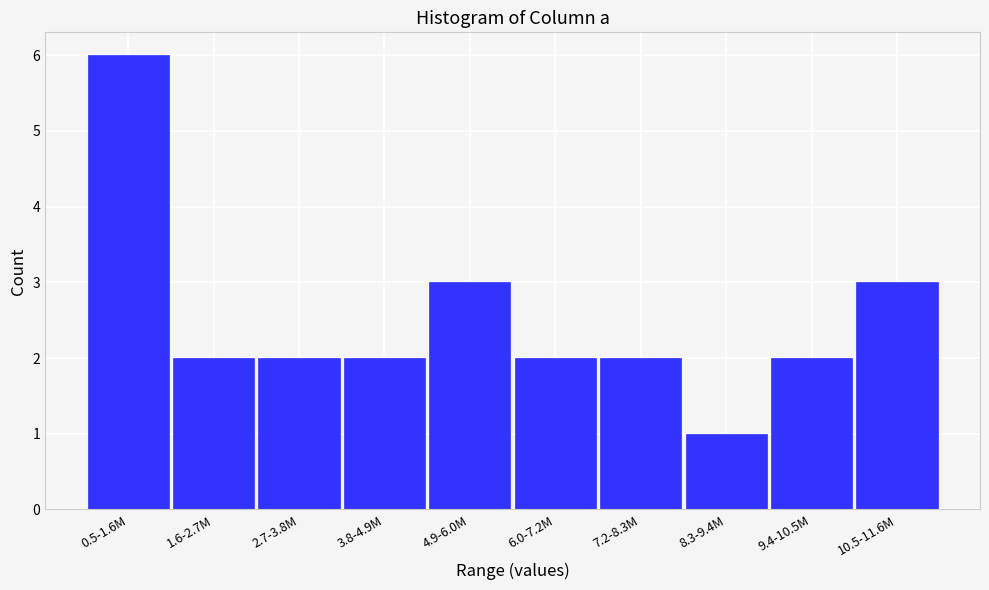

Reading left to right, transcribe all the data shown in this chart.

6	2	2	2	3	2	2	1	2	3